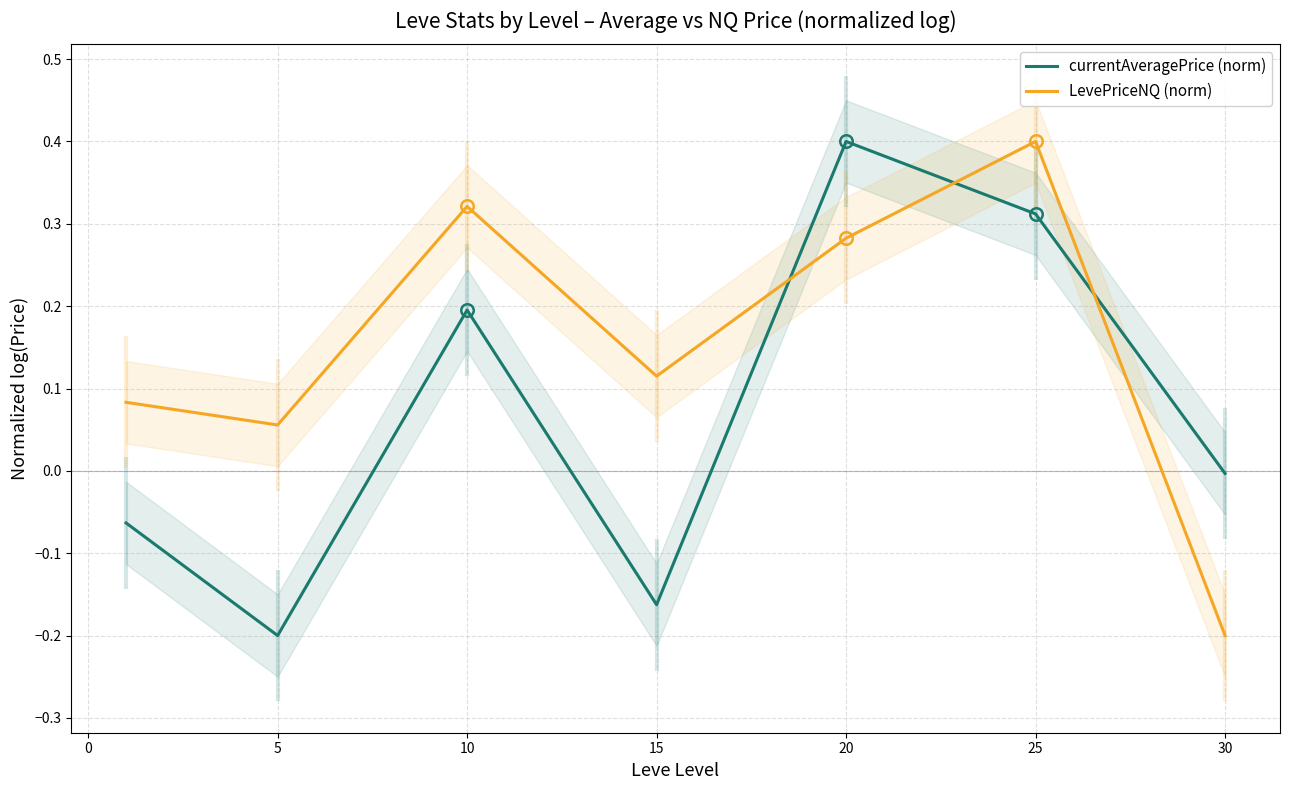

At which label does currentAveragePrice (norm) reach its peak?

20